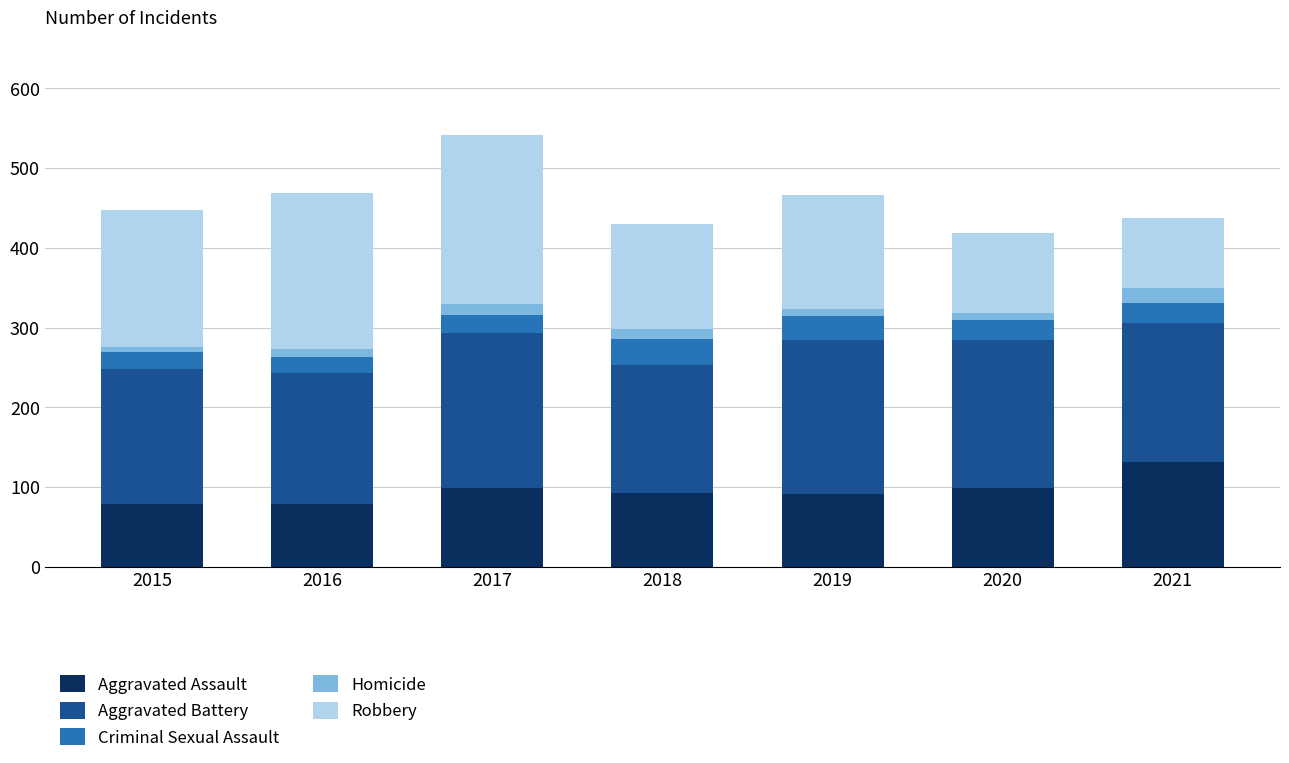

What value does the Aggravated Assault series have at 2018?

93